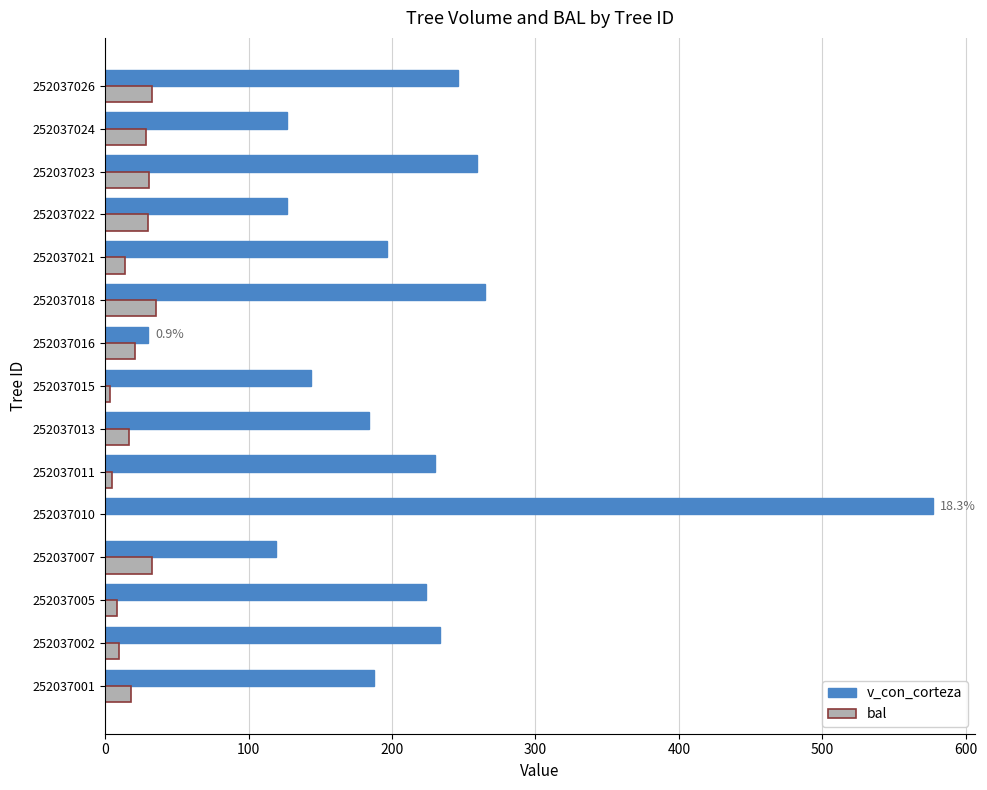

Which series has the largest total across all categories?

v_con_corteza